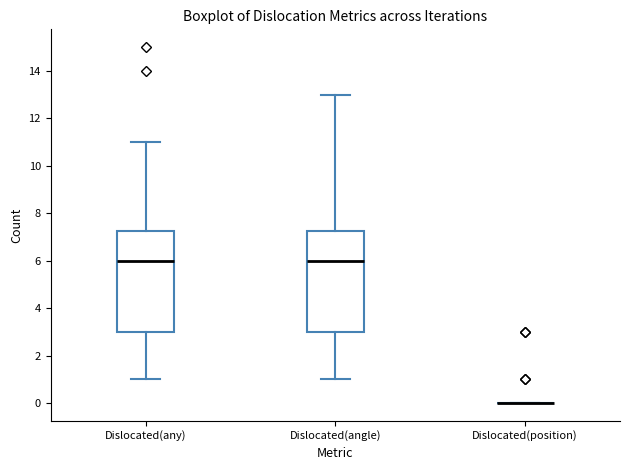

Reading left to right, read every box against the y-axis: the position of its median line, the range the box covers, and the ends of its whiskers. The values are not printed on the chart, so give them approximately, as read against the axis.

Dislocated(any): median 6.0, box 3.0 to 7.2, whiskers 1.0 to 11.0
Dislocated(angle): median 6.0, box 3.0 to 7.2, whiskers 1.0 to 13.0
Dislocated(position): box collapsed to a line at 0.0, whiskers 0.0 to 0.0